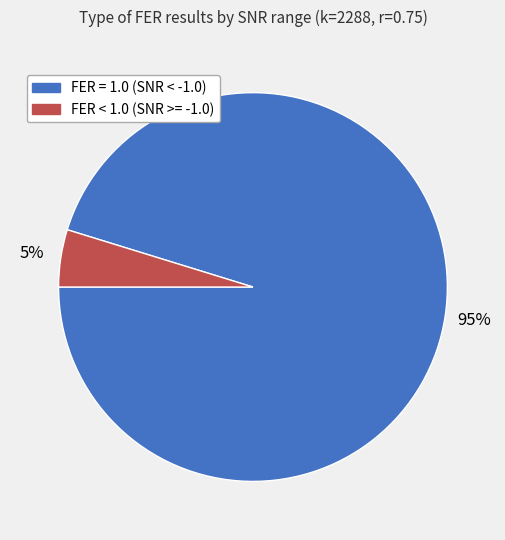

Count the number of slices in the pie.

2